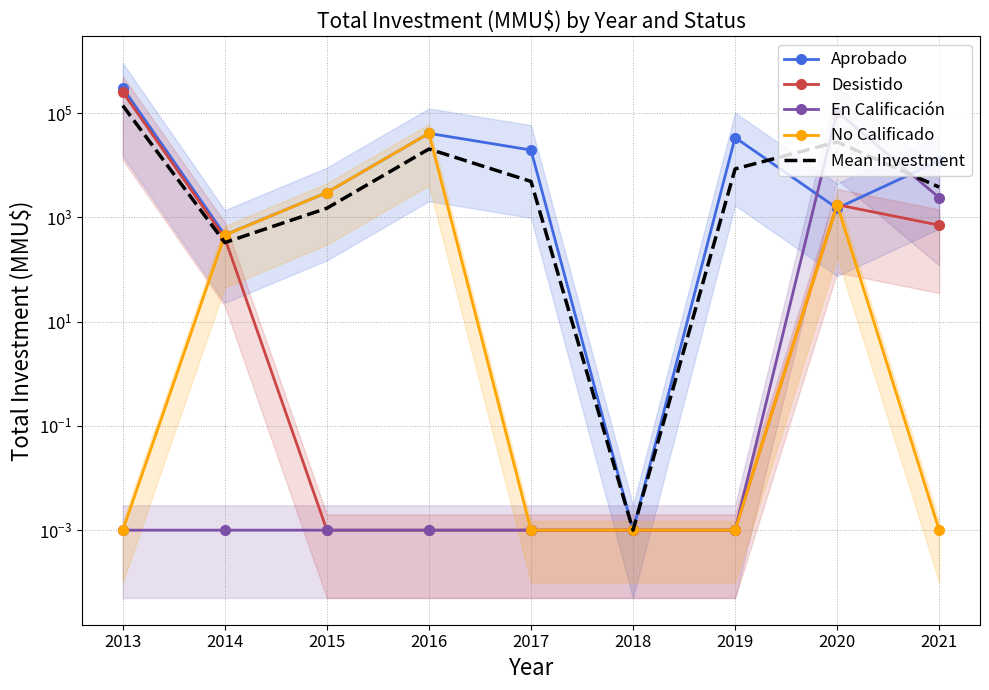

True or false: En Calificación has a value of 0.0 at 2018.

True